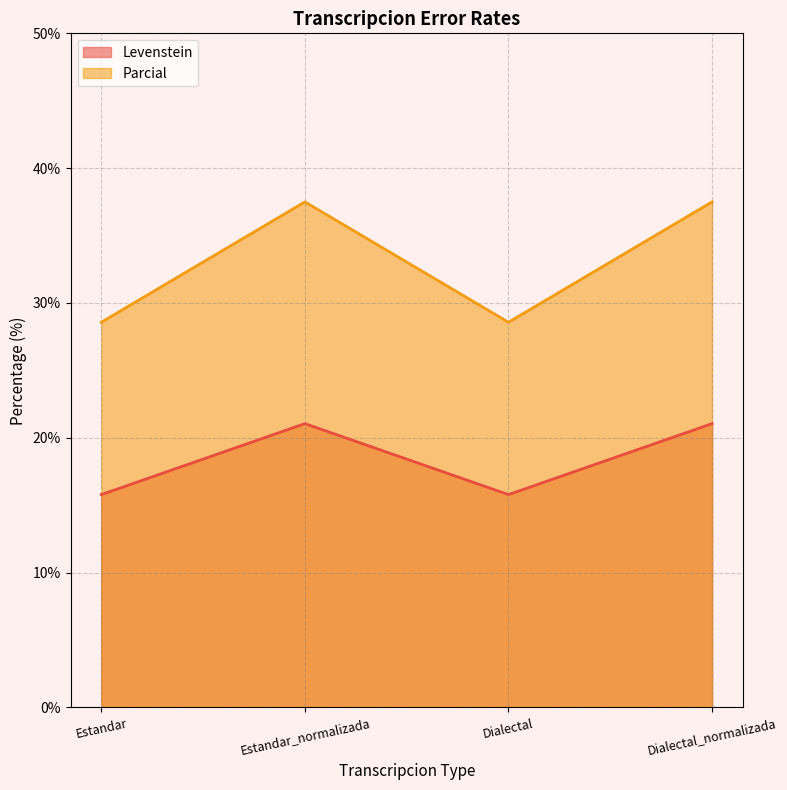

How many data points in Parcial are less than 37?

2